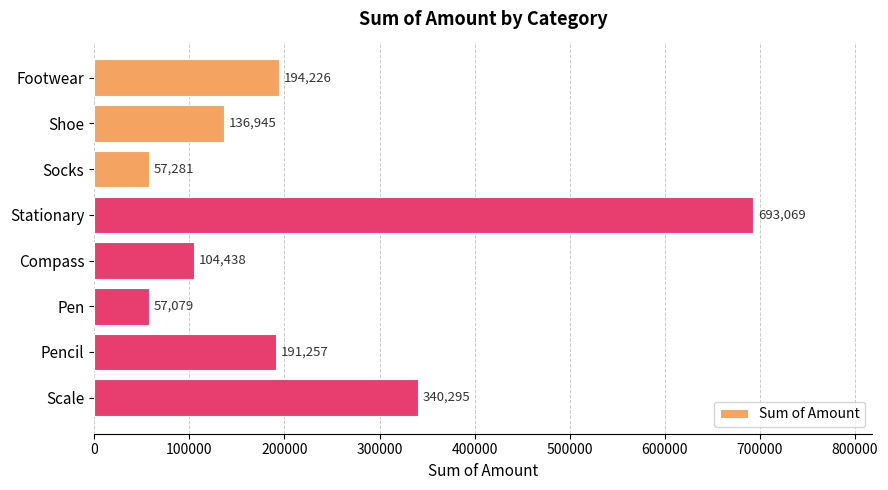

Is it true that the value at Pencil is 191257?

True